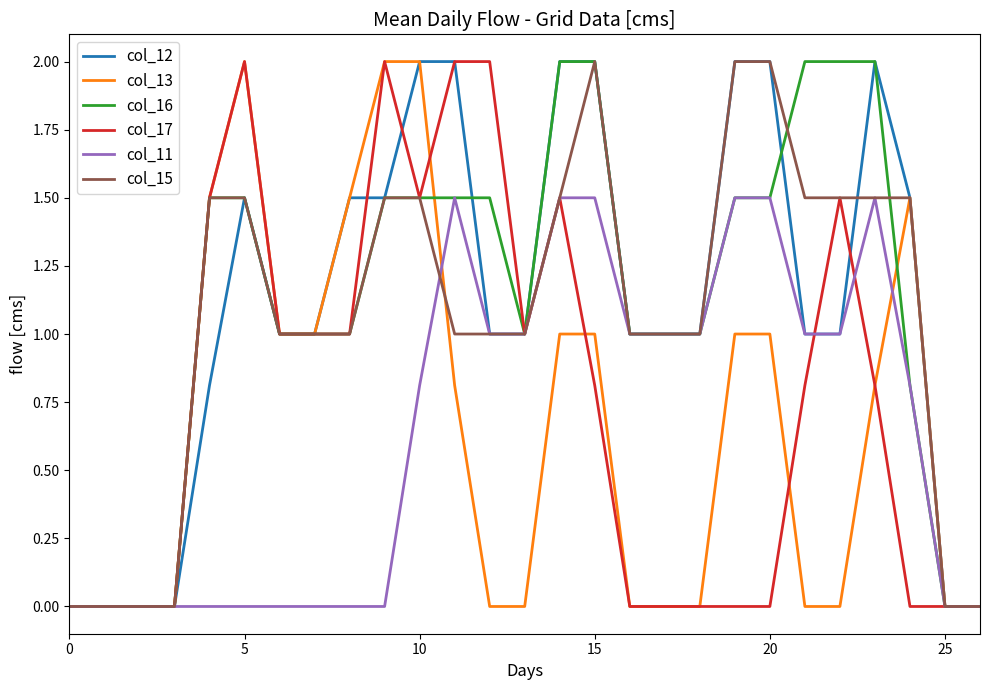

What is the greatest value displayed?

2.0